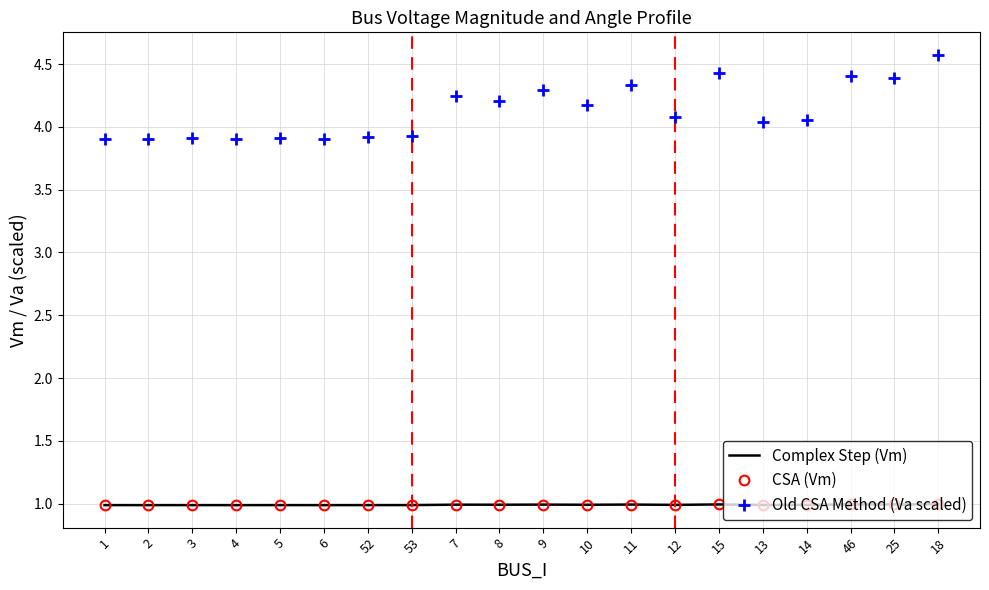

What is the label of the 17th point from the right?

4